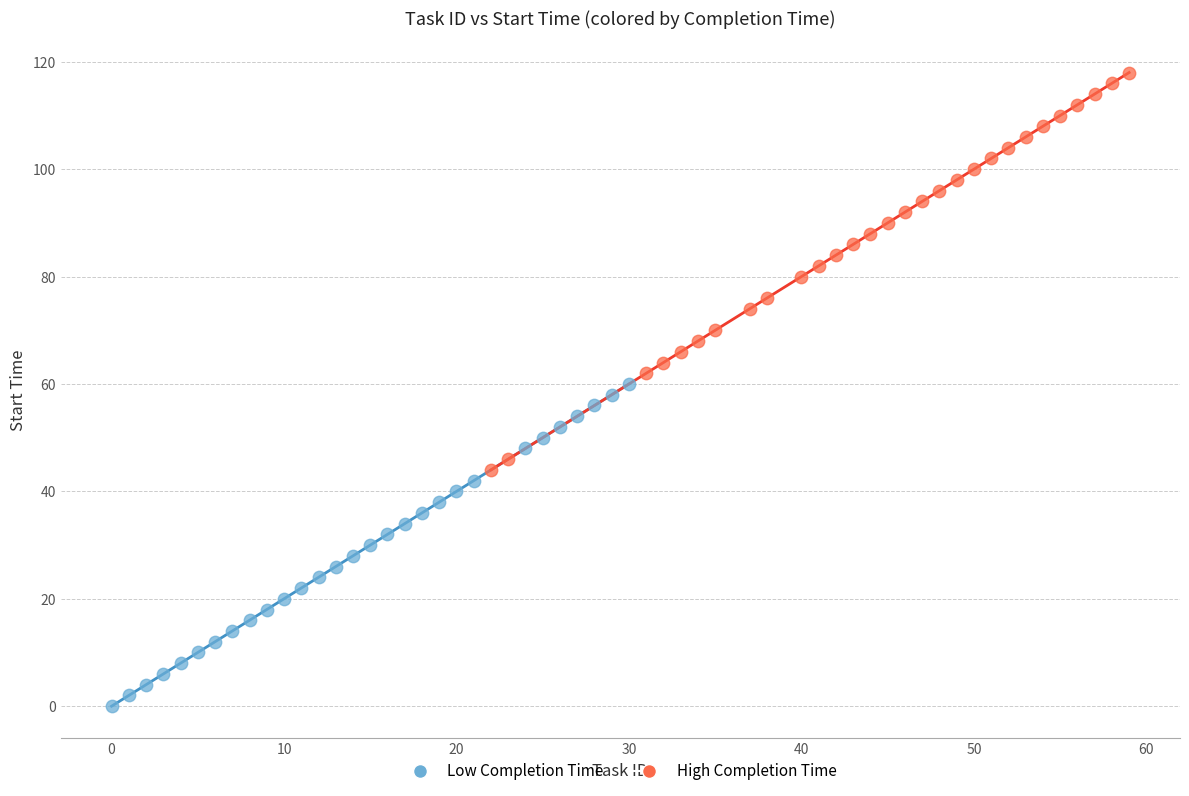

What are all the series names shown in the legend?

Low Completion Time, High Completion Time